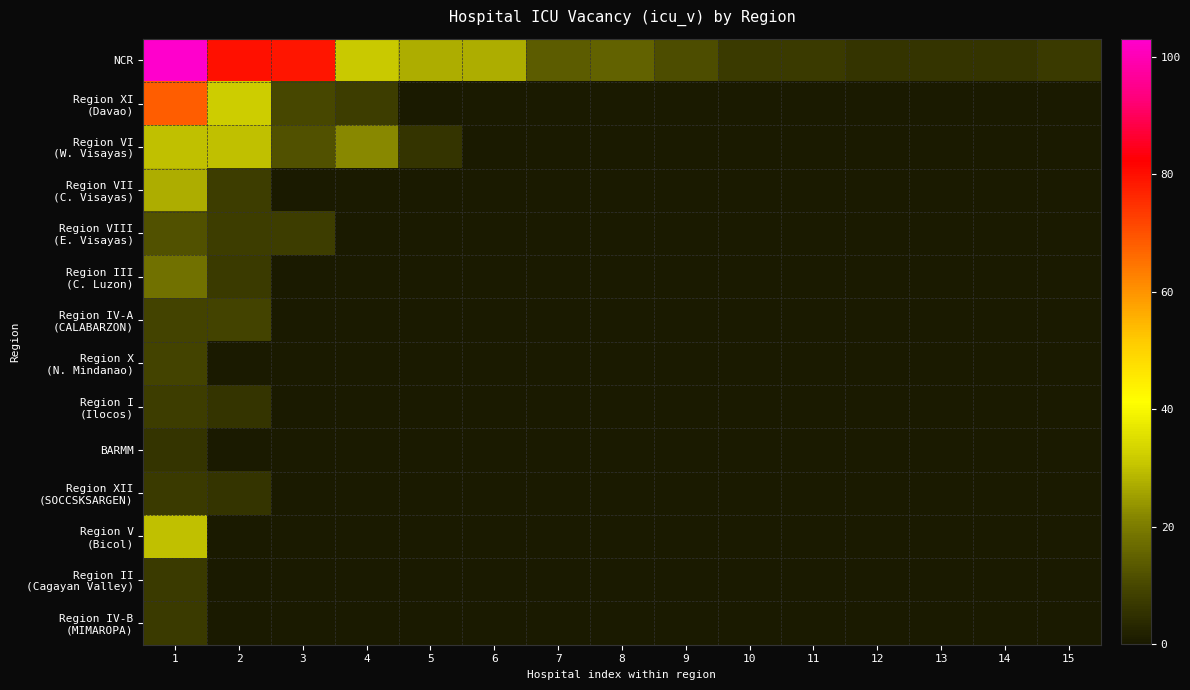

Which series has the largest range (max minus min)?

NCR